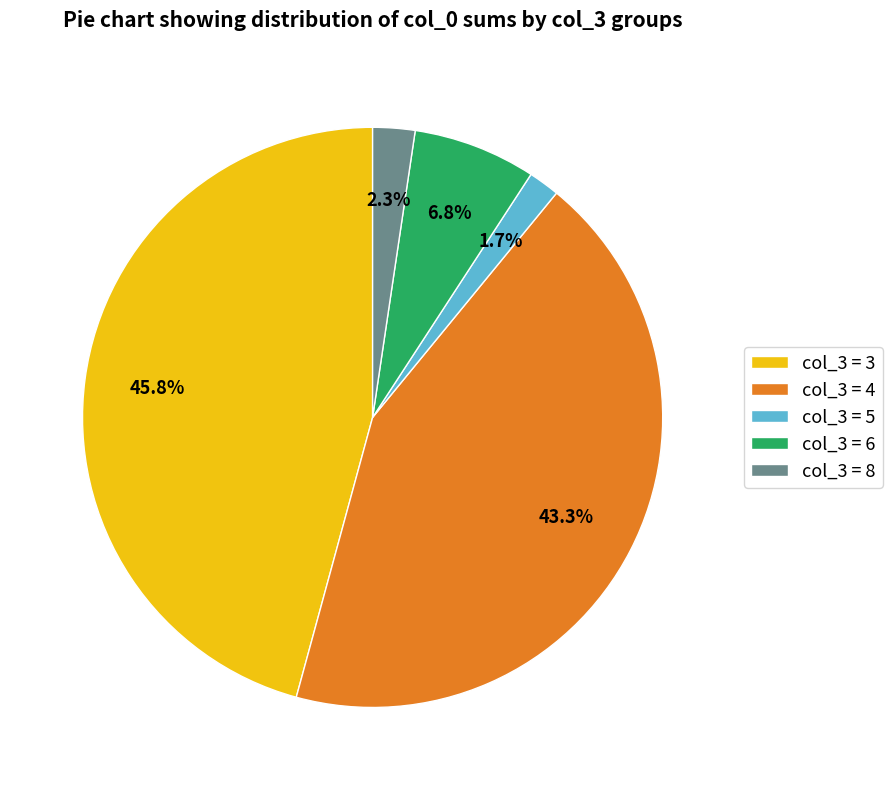

Is there a majority slice in this chart?

No